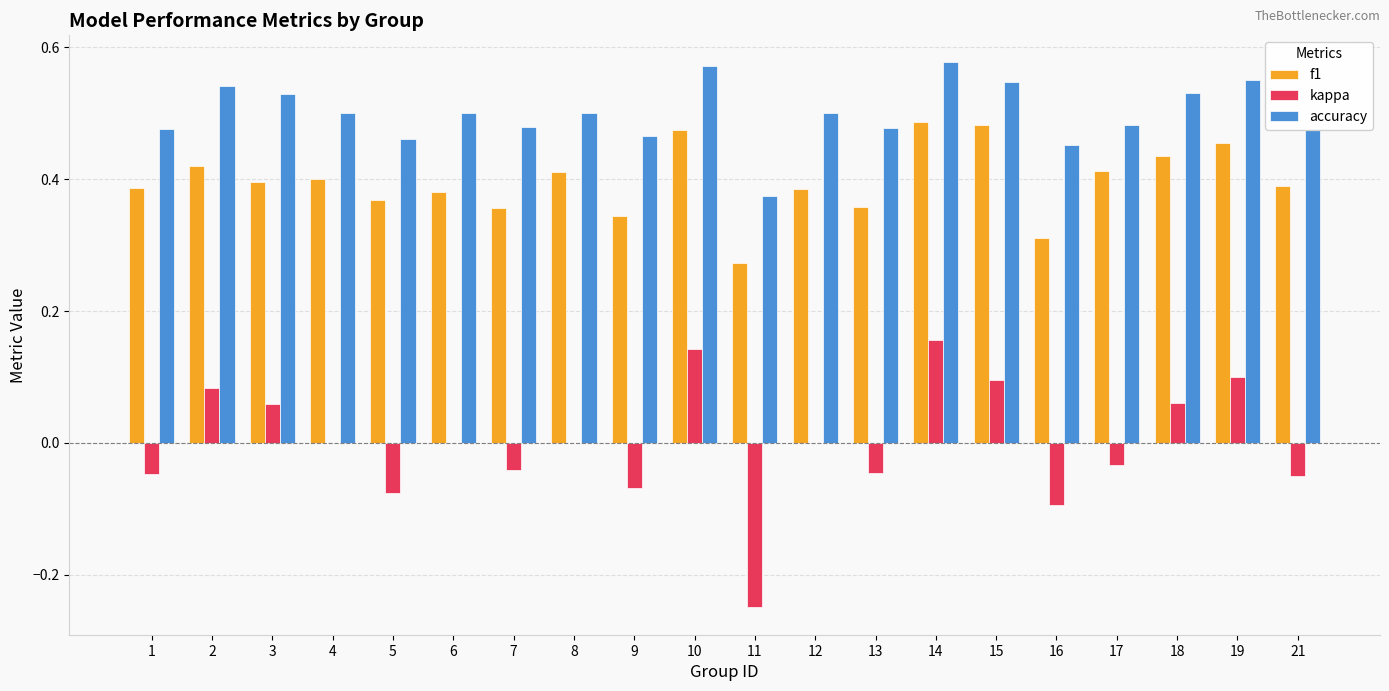

The kappa series shows 0.0 at 12. True or false?

True